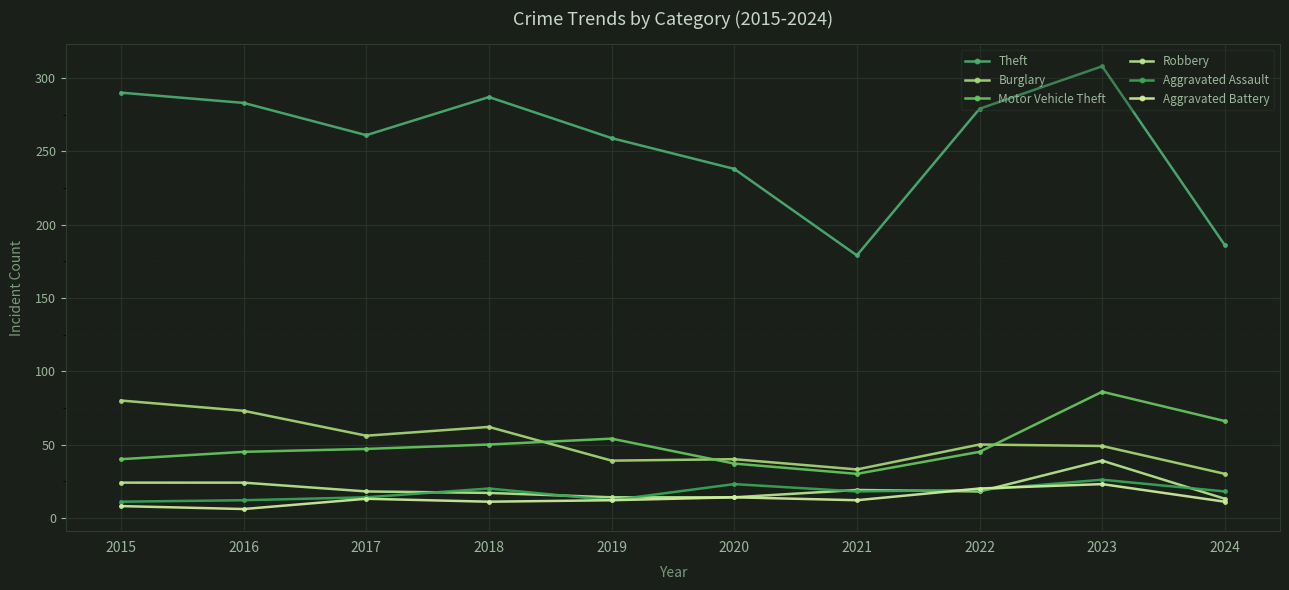

List the series in order of their peak value, lowest first.

Aggravated Battery, Aggravated Assault, Robbery, Burglary, Motor Vehicle Theft, Theft